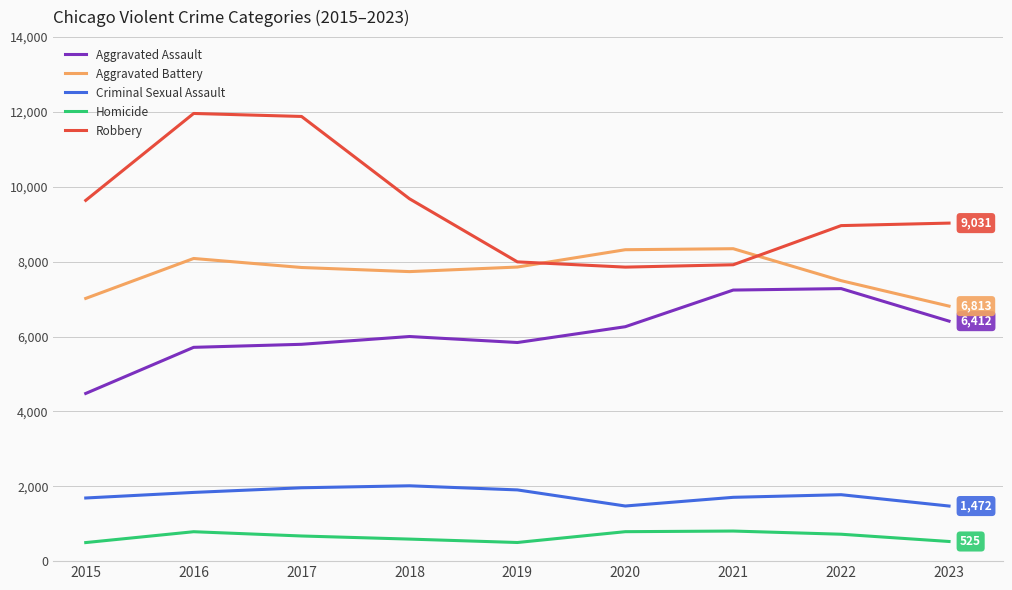

Which series changed the most between 2017 and 2021?

Robbery